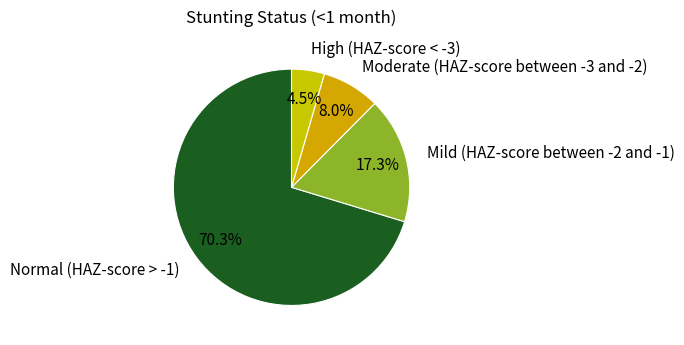

To the nearest percent, what is the difference between the Mild (HAZ-score between -2 and -1) and Moderate (HAZ-score between -3 and -2) slice percentages?

9%